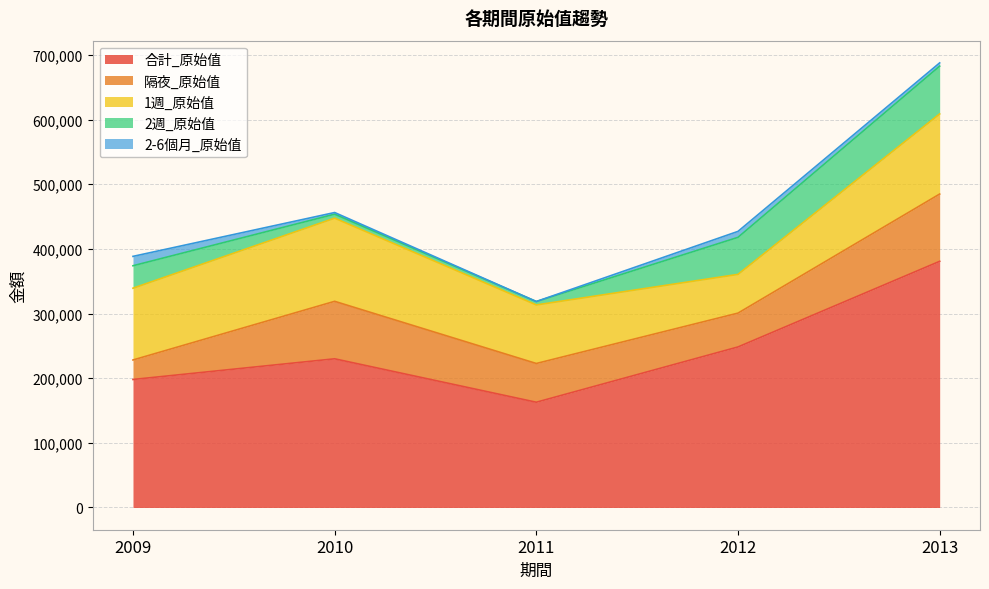

What is the average value of the 2-6個月_原始值 series?

6253